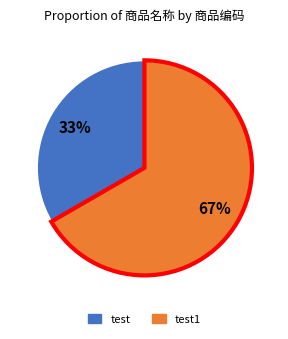

Is there any slice that represents more than half of the pie?

Yes